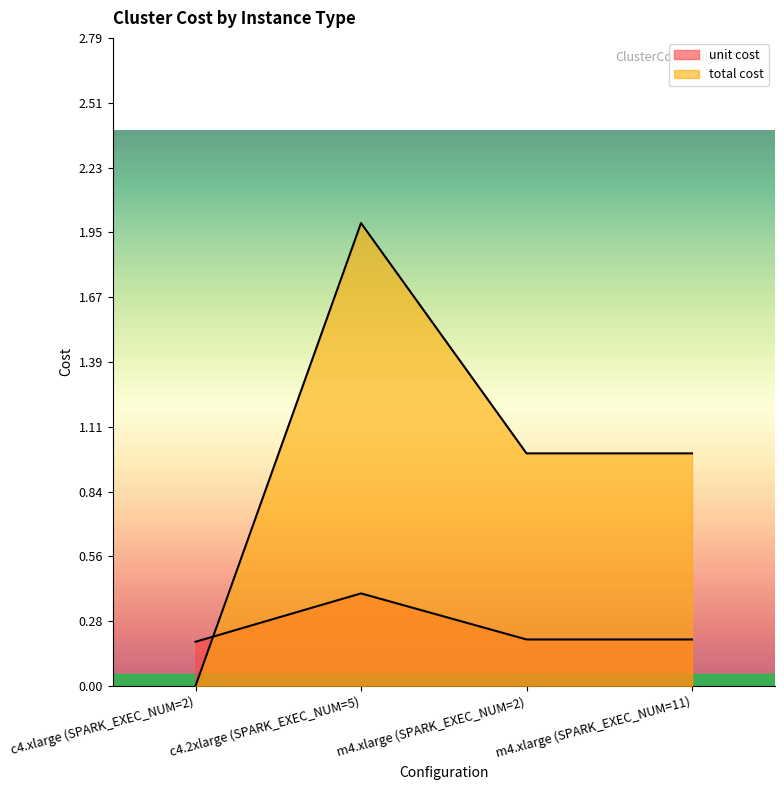

How many unit cost values are between 0 and 1?

4